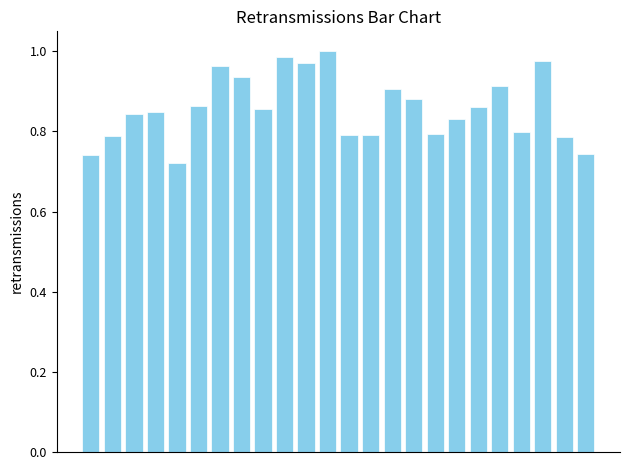

What is the difference between the maximum and minimum values?

0.3